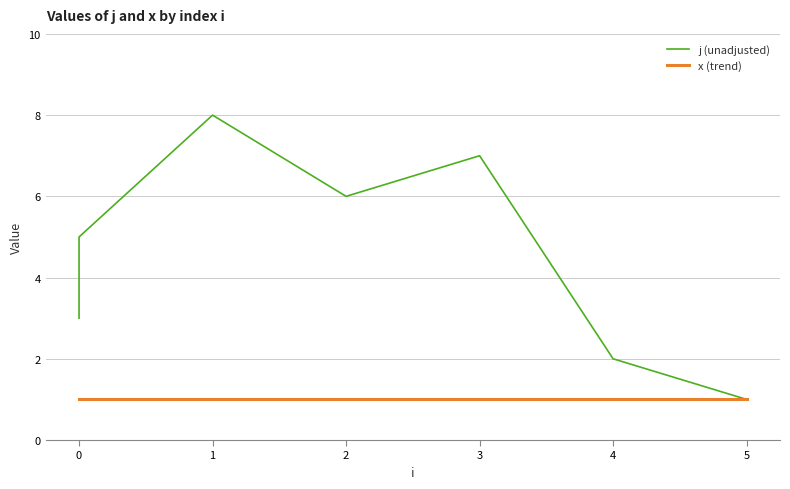

The value of j (unadjusted) at 3 is 2. True or false?

False